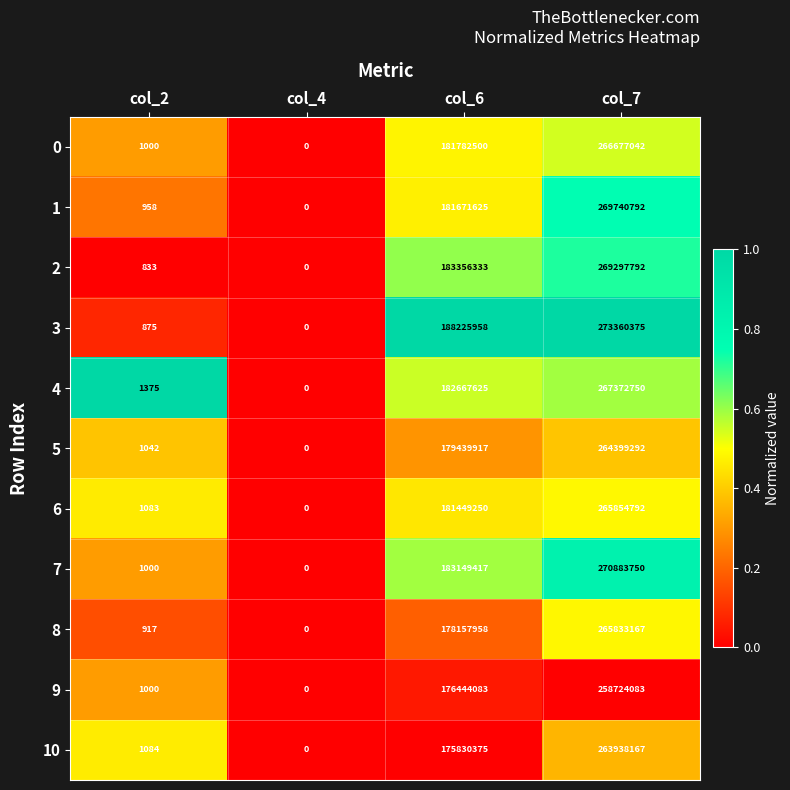

What is the difference between the 8 values at col_2 and col_7?

265832250